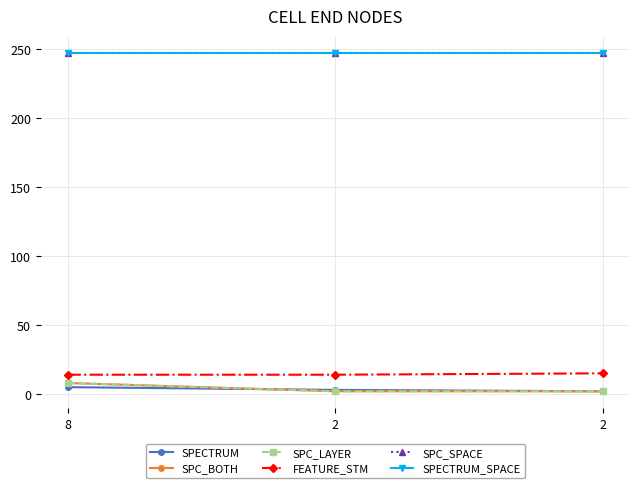

Which category has the lowest value in the SPC_BOTH series?

2